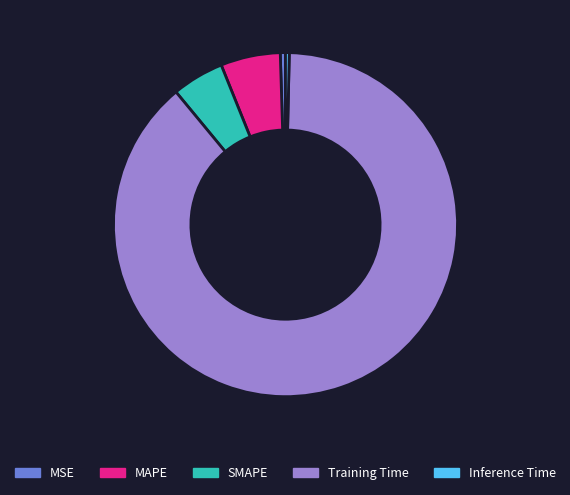

The Training Time slice represents 89% of the pie. True or false?

True